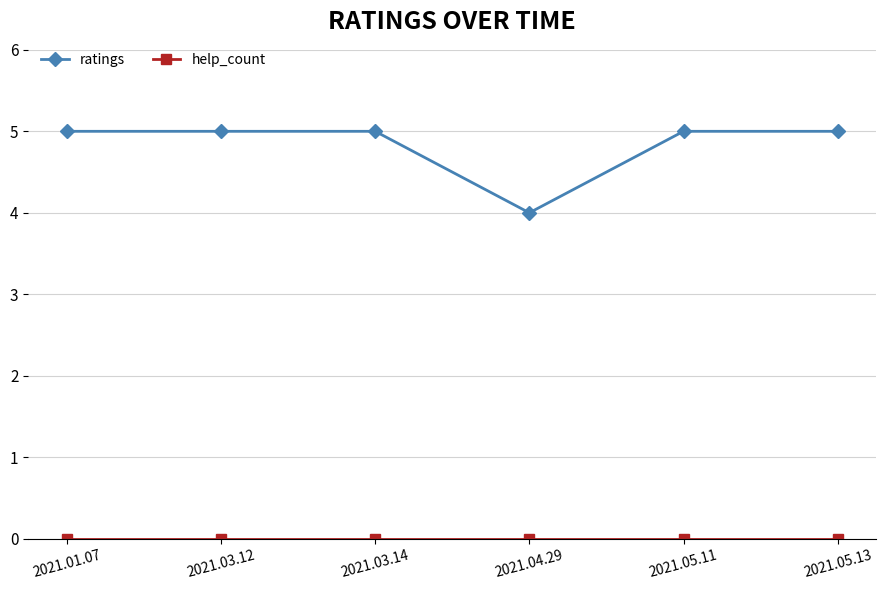

How many distinct data groups are displayed?

2